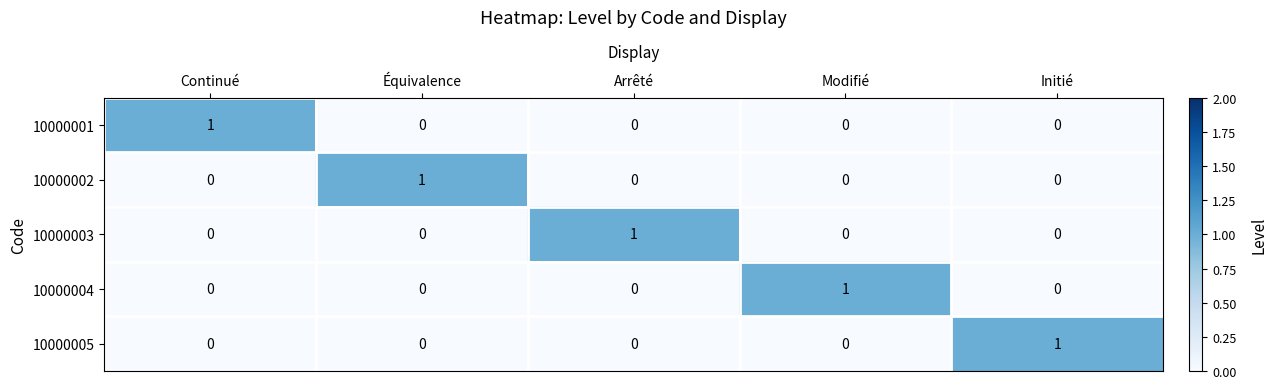

True or false: 10000005 has a value of 0 at Modifié.

True